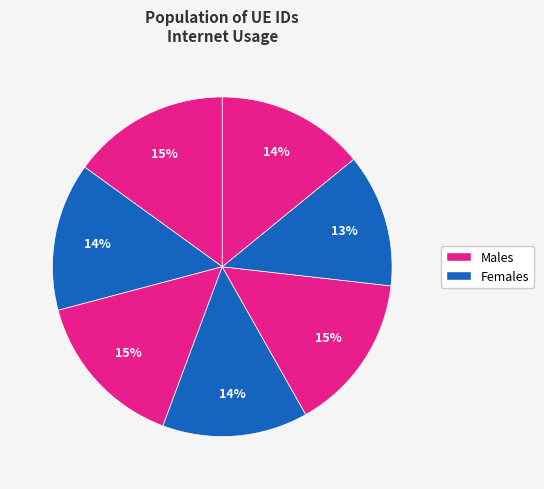

How many slices are in this pie chart?

7